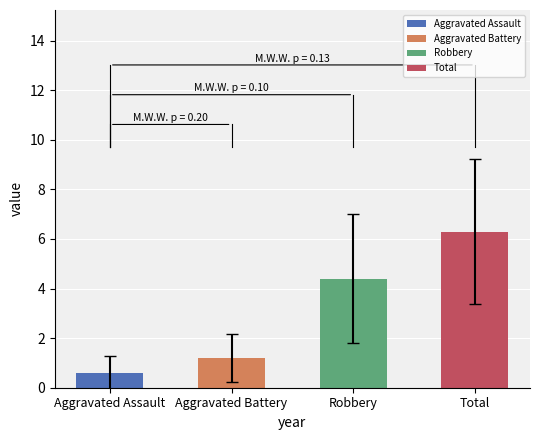

What is the change in value from Aggravated Assault to Total?

+5.7